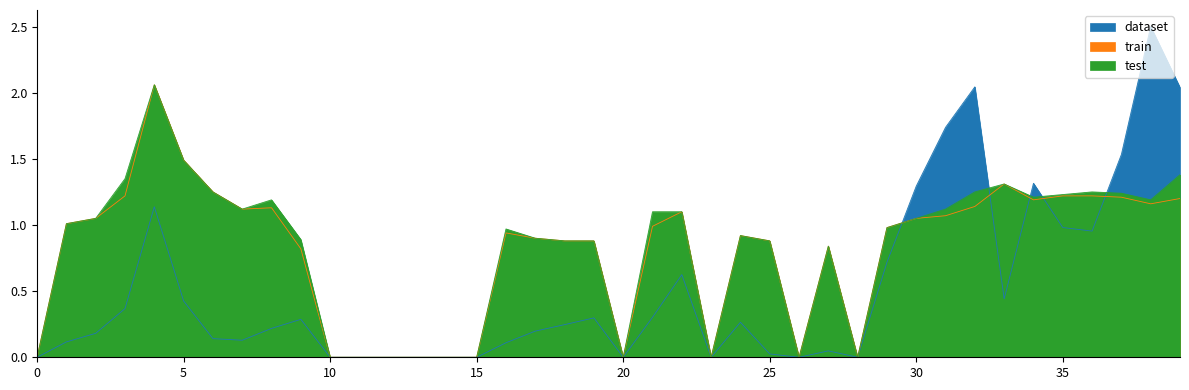

Is the value of dataset at 99/02/23 greater than the value of test at 99/01/20?

No